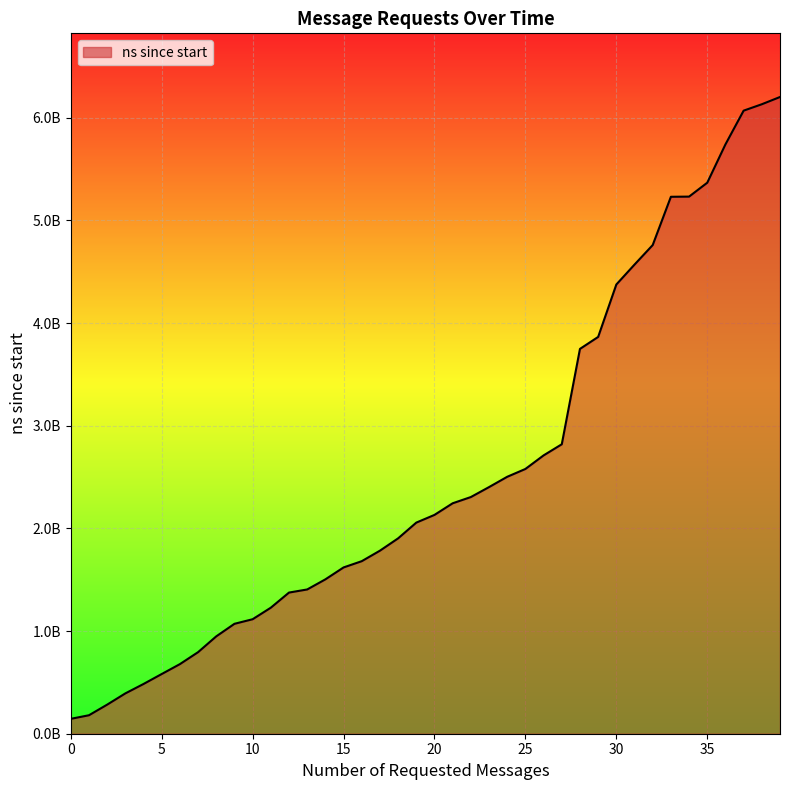

Does the chart display data point markers on the line(s)?

No